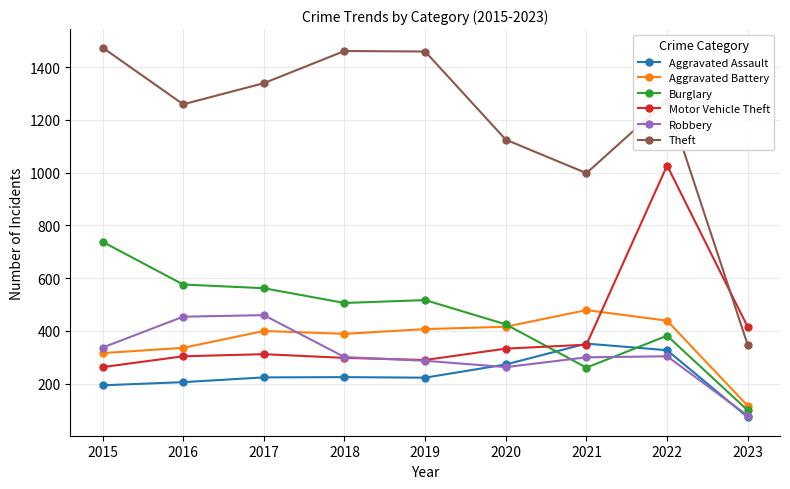

What is the value of the Robbery point at the 6th from the left?

263